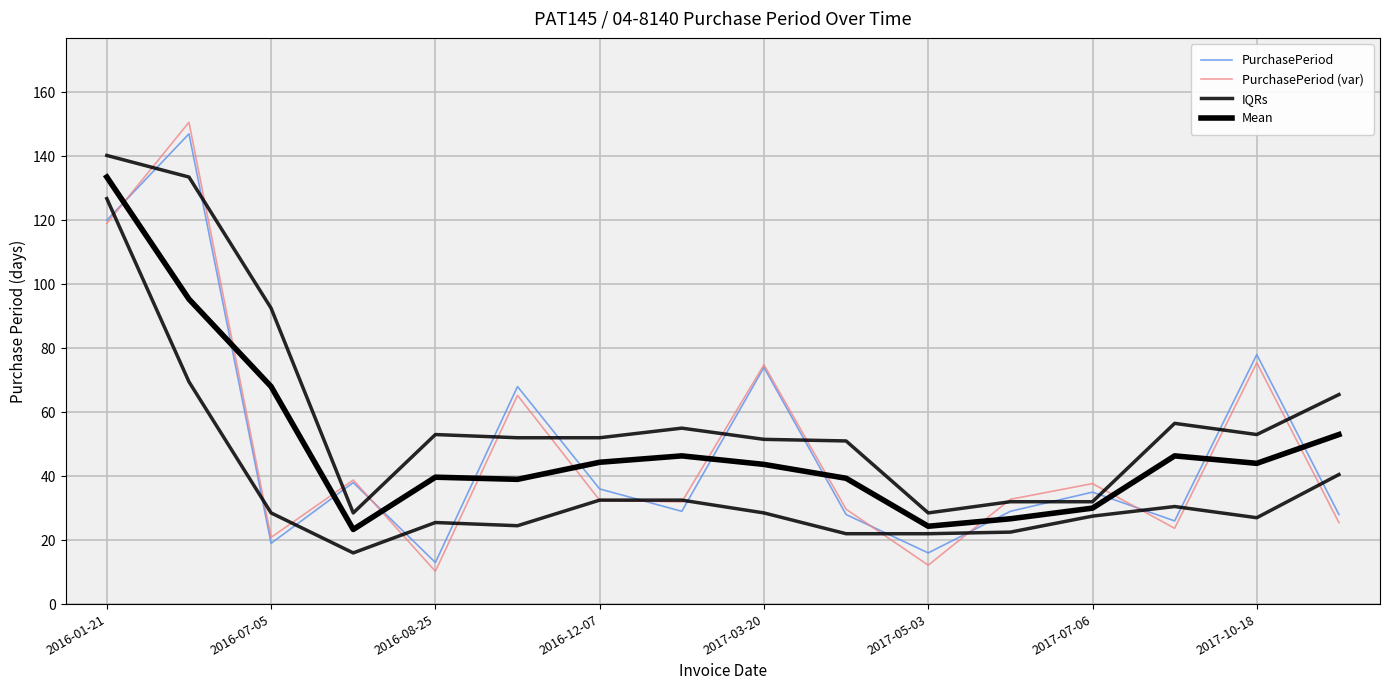

How many times do IQRs and PurchasePeriod (var) cross each other?

12